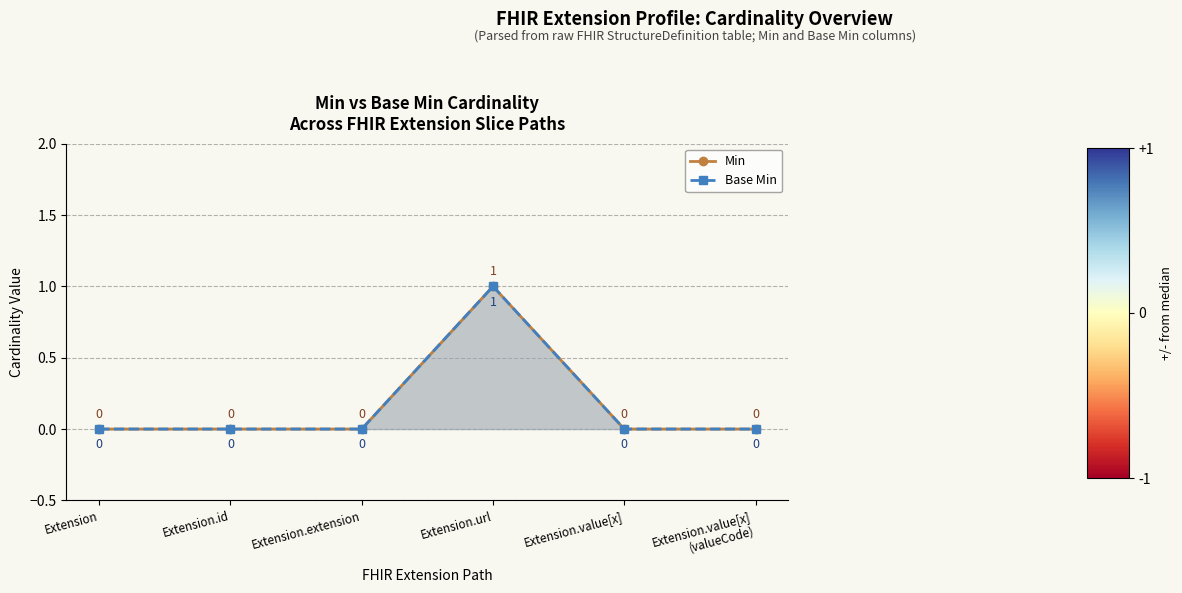

What is the label of the 3rd point from the left?

Extension.extension